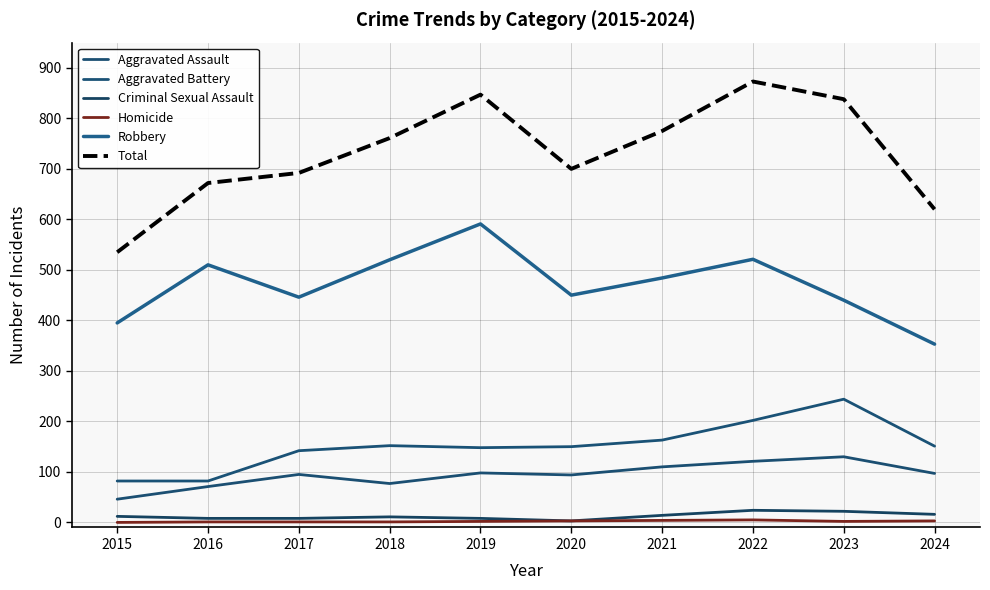

True or false: Aggravated Battery has more than 1 interior local peaks.

True